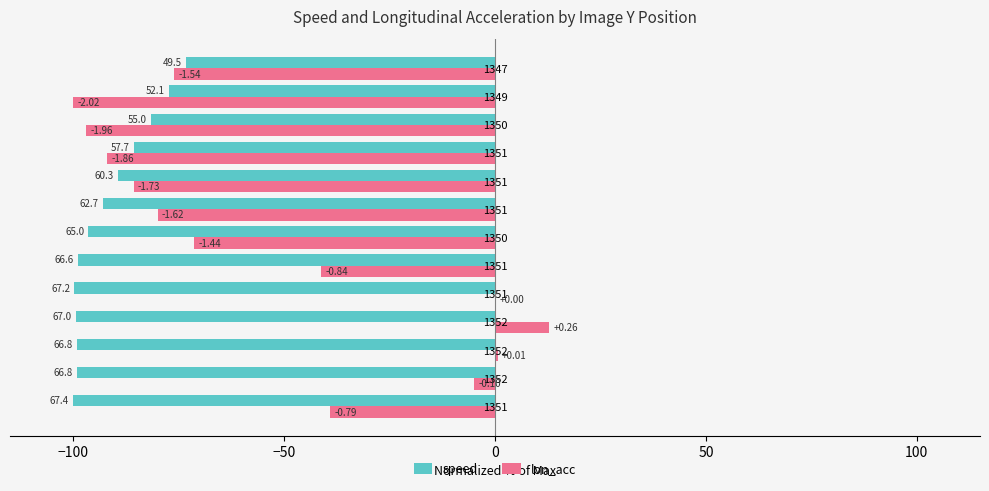

What are all the series names shown in the legend?

speed, lon_acc